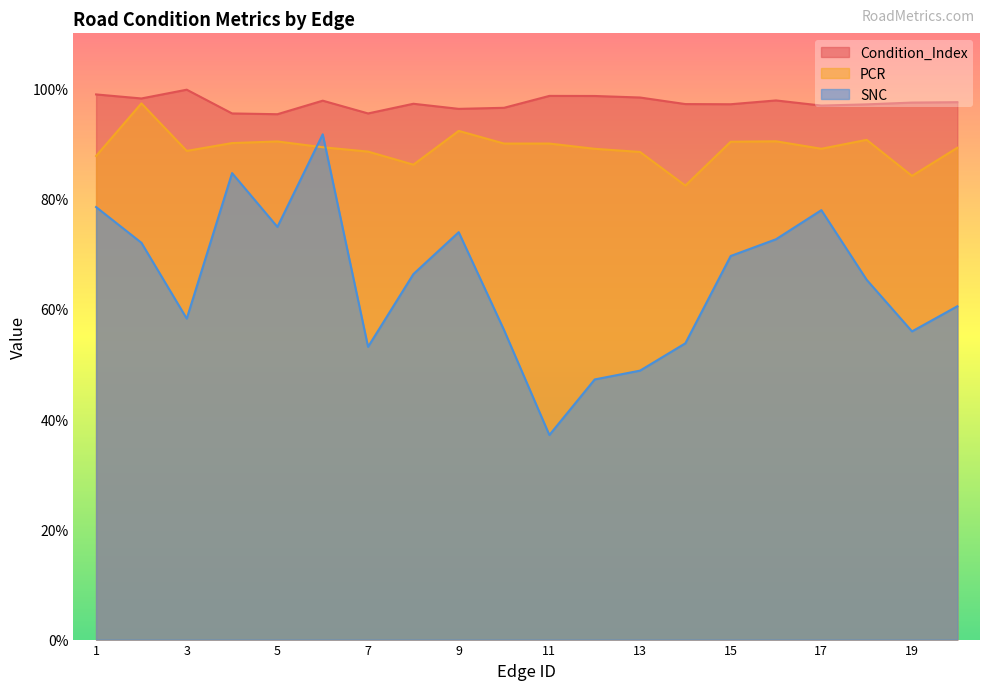

At which category is the sum across all series the highest?

6